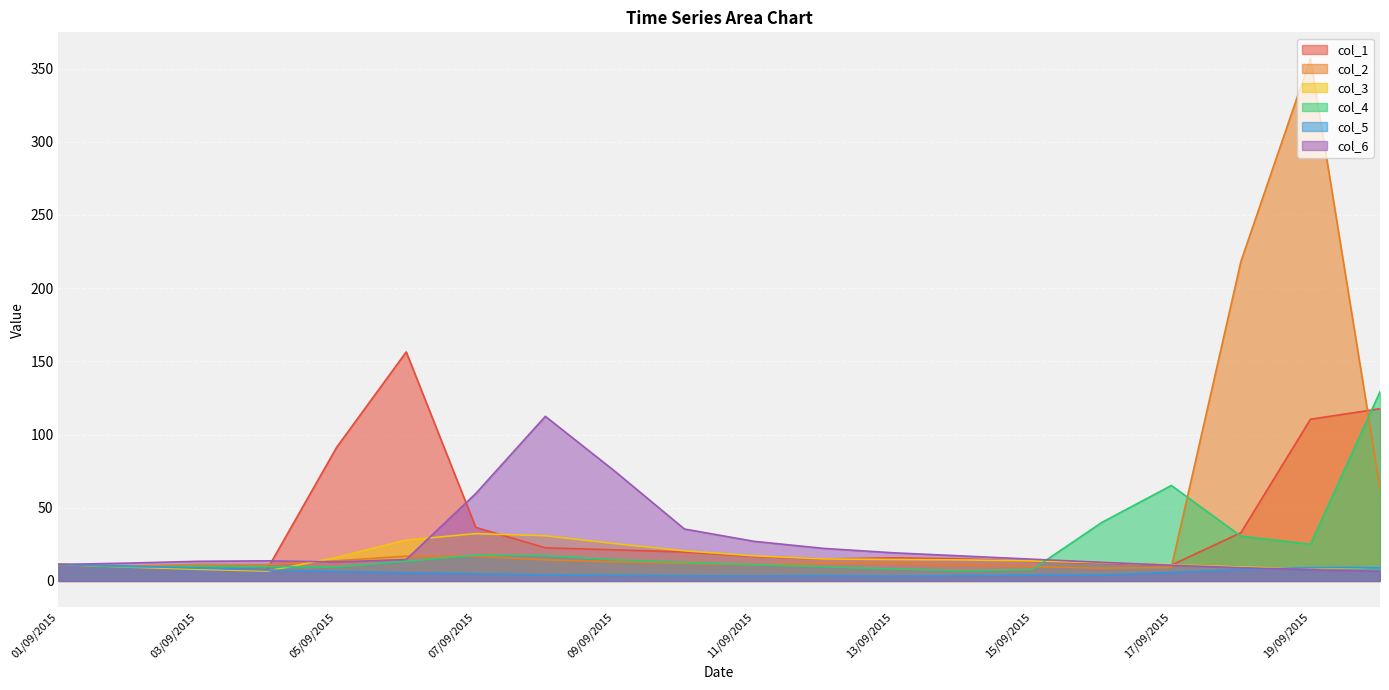

Reading right to left, extract all data points from this chart.

col_1: 20/09/2015=117.6	19/09/2015=110.4	18/09/2015=33.0	17/09/2015=10.8	16/09/2015=12.1	15/09/2015=13.3	14/09/2015=15.1	13/09/2015=15.8	12/09/2015=14.9	11/09/2015=16.7	10/09/2015=19.7	09/09/2015=21.2	08/09/2015=22.6	07/09/2015=36.6	06/09/2015=156.4	05/09/2015=91.3	04/09/2015=7.8	03/09/2015=8.6	02/09/2015=9.5	01/09/2015=11.2
col_2: 20/09/2015=63.4	19/09/2015=356.9	18/09/2015=218.2	17/09/2015=9.2	16/09/2015=8.7	15/09/2015=9.9	14/09/2015=10.9	13/09/2015=12.1	12/09/2015=12.0	11/09/2015=11.0	10/09/2015=12.0	09/09/2015=13.1	08/09/2015=14.4	07/09/2015=16.9	06/09/2015=16.9	05/09/2015=13.8	04/09/2015=11.2	03/09/2015=11.3	02/09/2015=10.1	01/09/2015=11.4
col_3: 20/09/2015=9.6	19/09/2015=8.1	18/09/2015=9.5	17/09/2015=11.1	16/09/2015=12.5	15/09/2015=13.6	14/09/2015=14.4	13/09/2015=14.7	12/09/2015=15.0	11/09/2015=17.1	10/09/2015=20.6	09/09/2015=25.5	08/09/2015=30.9	07/09/2015=32.3	06/09/2015=27.9	05/09/2015=16.1	04/09/2015=6.7	03/09/2015=8.0	02/09/2015=9.5	01/09/2015=11.2
col_4: 20/09/2015=129.2	19/09/2015=25.1	18/09/2015=30.5	17/09/2015=65.2	16/09/2015=39.9	15/09/2015=7.8	14/09/2015=7.0	13/09/2015=8.2	12/09/2015=9.7	11/09/2015=11.1	10/09/2015=12.7	09/09/2015=14.4	08/09/2015=17.3	07/09/2015=17.6	06/09/2015=13.4	05/09/2015=9.6	04/09/2015=9.8	03/09/2015=10.0	02/09/2015=9.6	01/09/2015=11.3
col_5: 20/09/2015=9.3	19/09/2015=9.0	18/09/2015=7.9	17/09/2015=5.9	16/09/2015=4.1	15/09/2015=4.0	14/09/2015=3.7	13/09/2015=3.3	12/09/2015=3.6	11/09/2015=3.4	10/09/2015=3.5	09/09/2015=3.9	08/09/2015=4.3	07/09/2015=4.9	06/09/2015=5.7	05/09/2015=6.5	04/09/2015=7.5	03/09/2015=8.7	02/09/2015=10.1	01/09/2015=11.2
col_6: 20/09/2015=6.5	19/09/2015=7.7	18/09/2015=9.0	17/09/2015=10.7	16/09/2015=12.7	15/09/2015=14.9	14/09/2015=17.1	13/09/2015=19.2	12/09/2015=22.2	11/09/2015=27.1	10/09/2015=35.5	09/09/2015=74.9	08/09/2015=112.4	07/09/2015=59.7	06/09/2015=14.7	05/09/2015=13.0	04/09/2015=13.7	03/09/2015=13.4	02/09/2015=12.2	01/09/2015=11.3